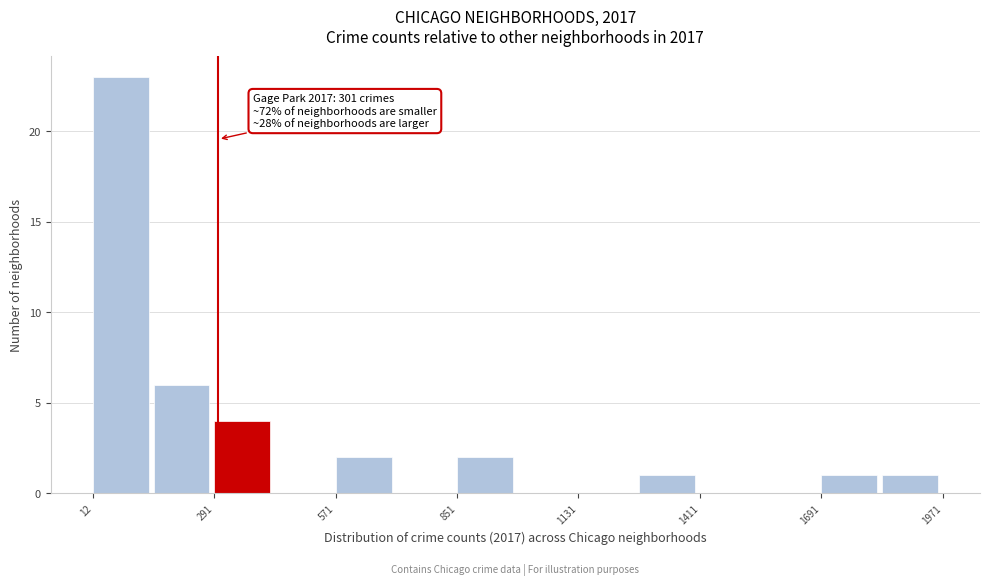

Around what value on the x-axis is the tallest bar? Give the approximate position of its centre, as read against the axis.

100